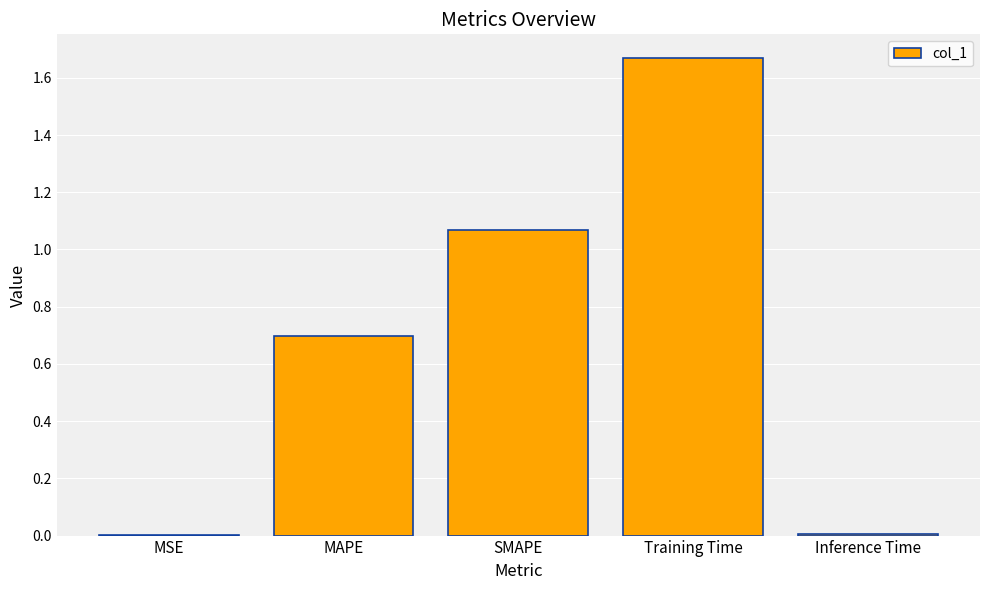

The value at SMAPE is 0.7. True or false?

False